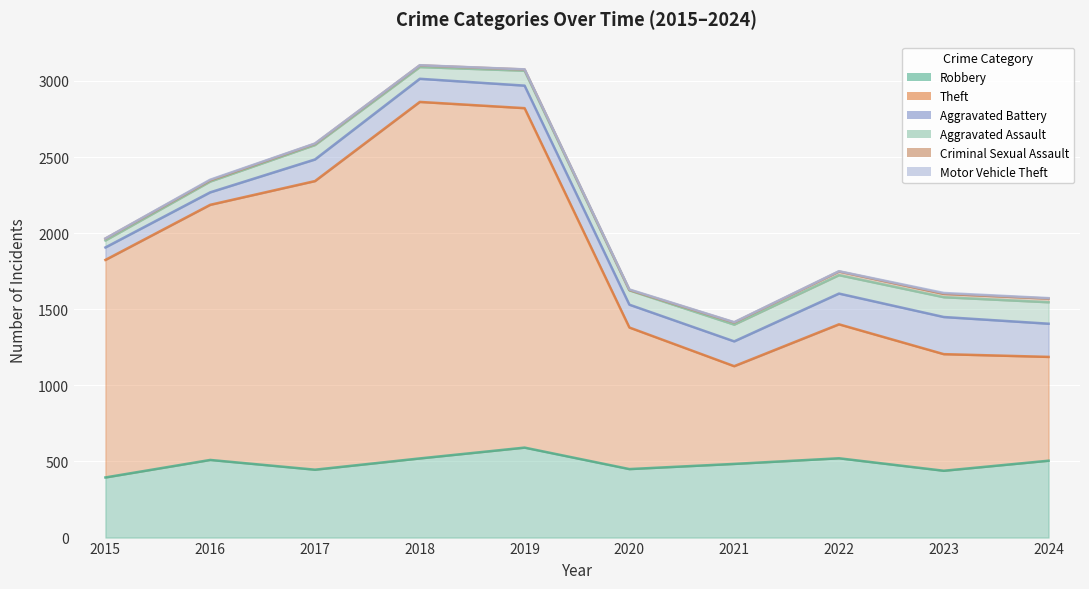

Which has a higher value, 2019 or 2020?

2019